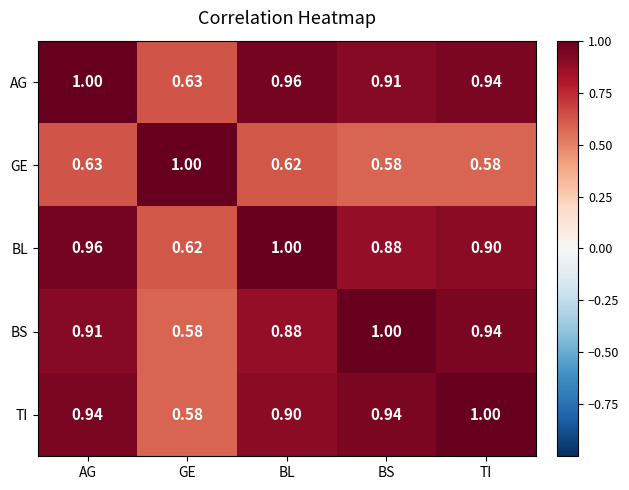

At which category is the sum across all series the highest?

AG